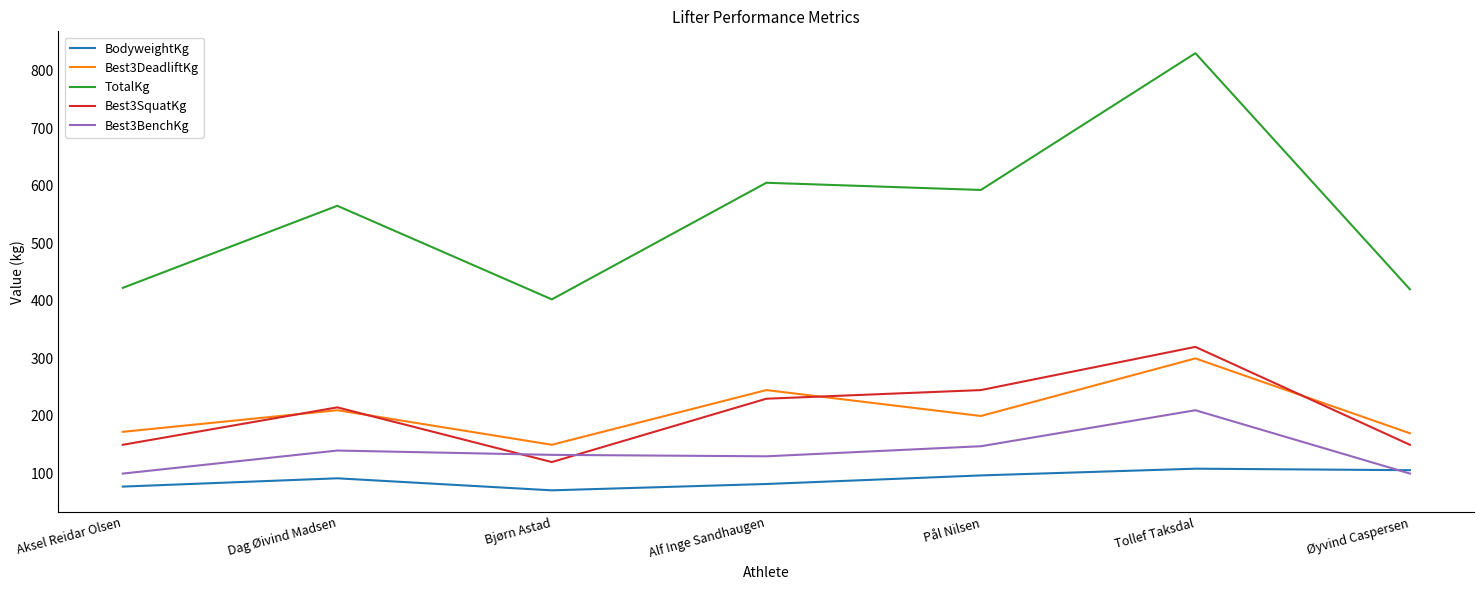

What is the approximate value of BodyweightKg at Bjørn Astad?

70.9